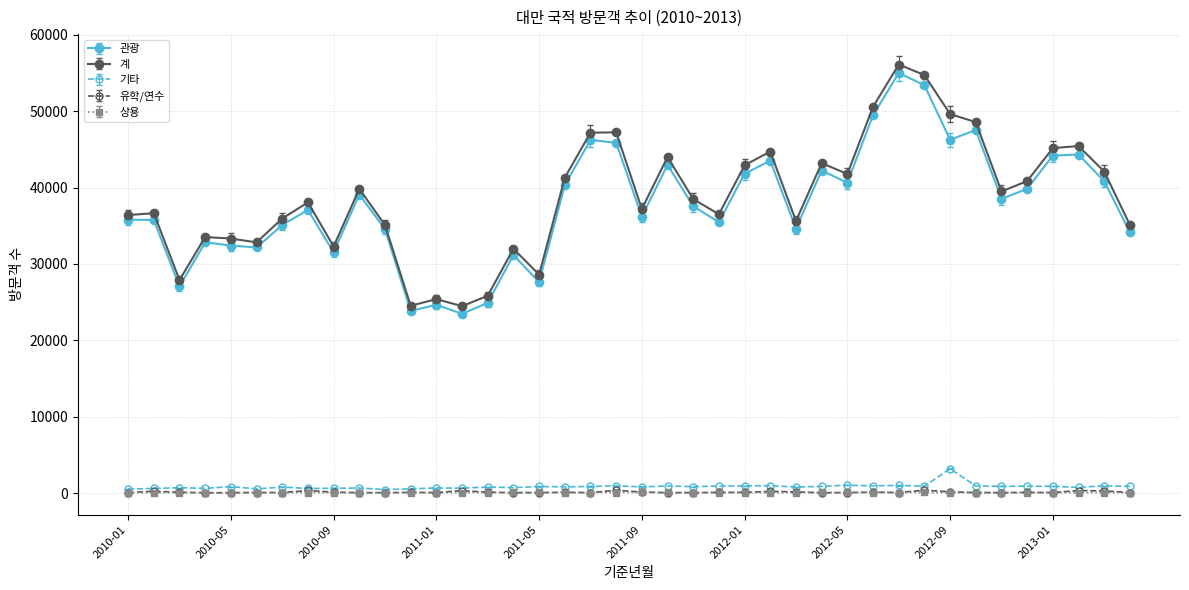

How many values in the 상용 series are below 49?

20